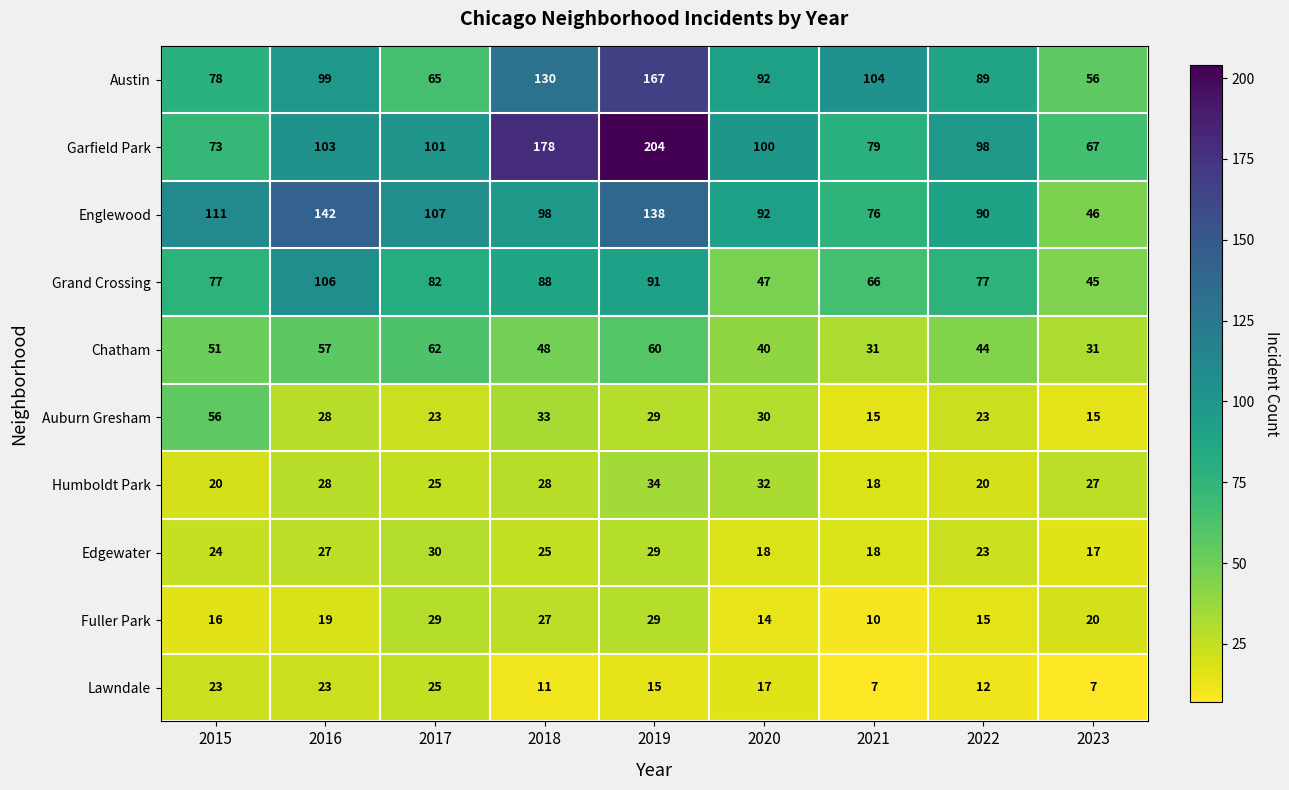

At how many categories does at least one series exceed 76?

8